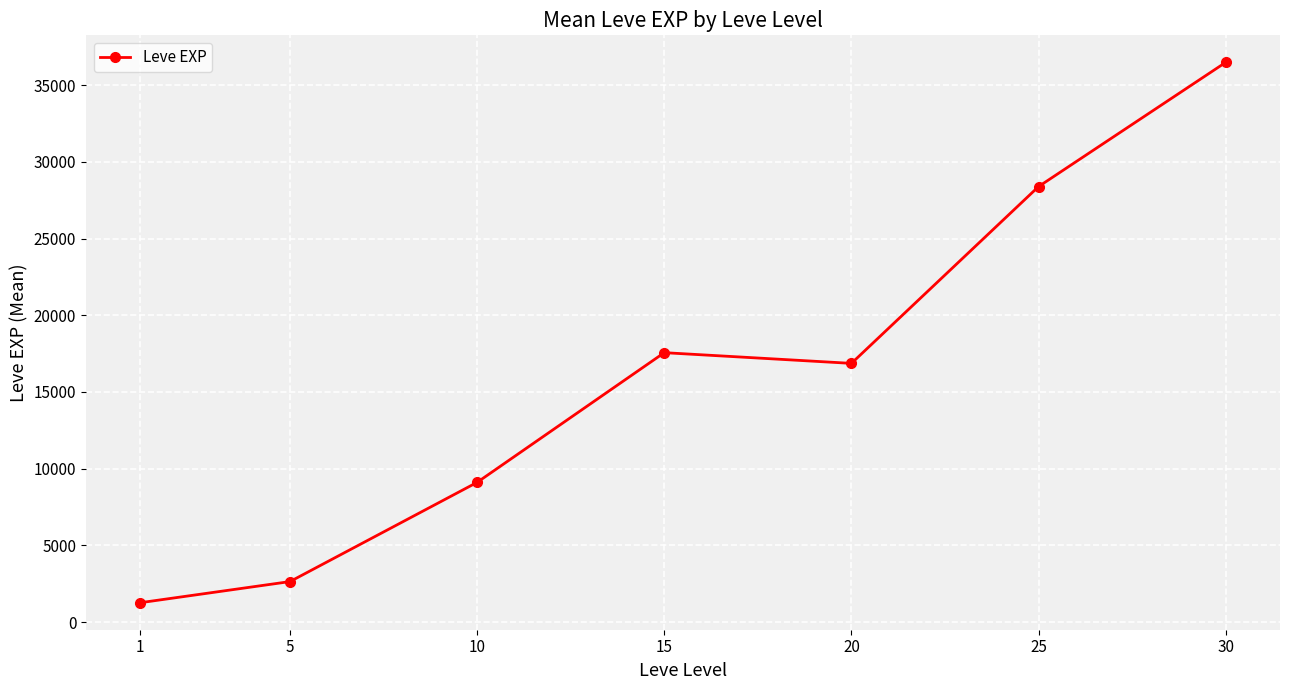

Read the value at 1.

1260.0